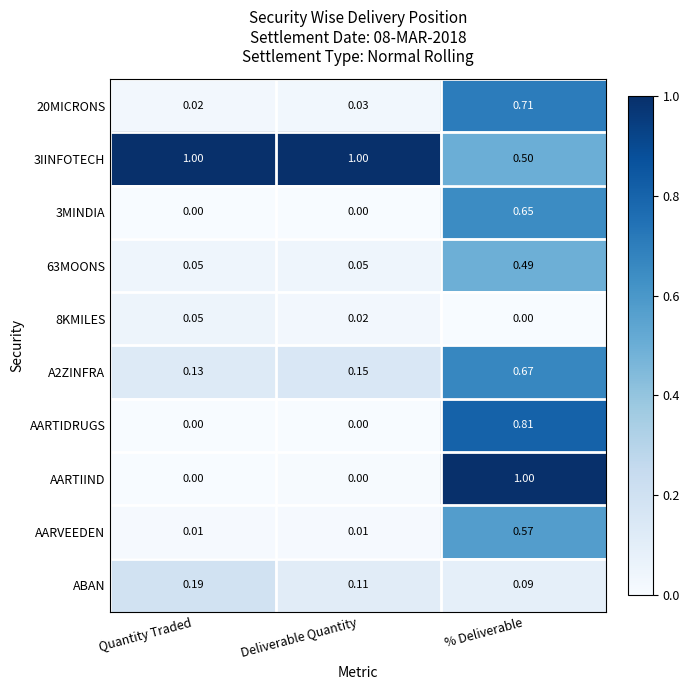

At which label is ABAN closest to 0?

% Deliverable